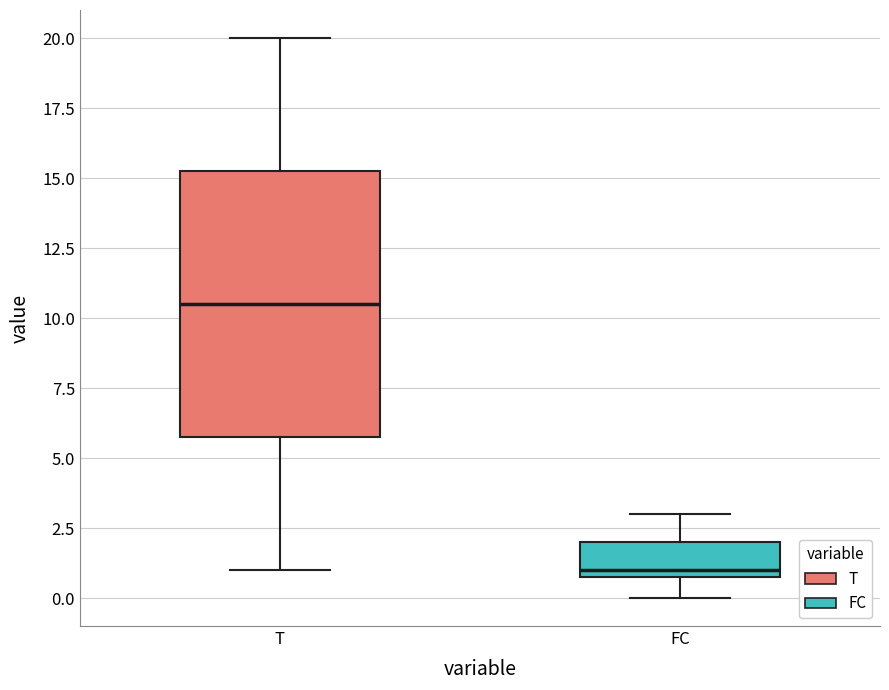

Where does the upper whisker of the box for FC end on the y-axis? The values are not printed on the chart, so give them approximately, as read against the axis.

3.0